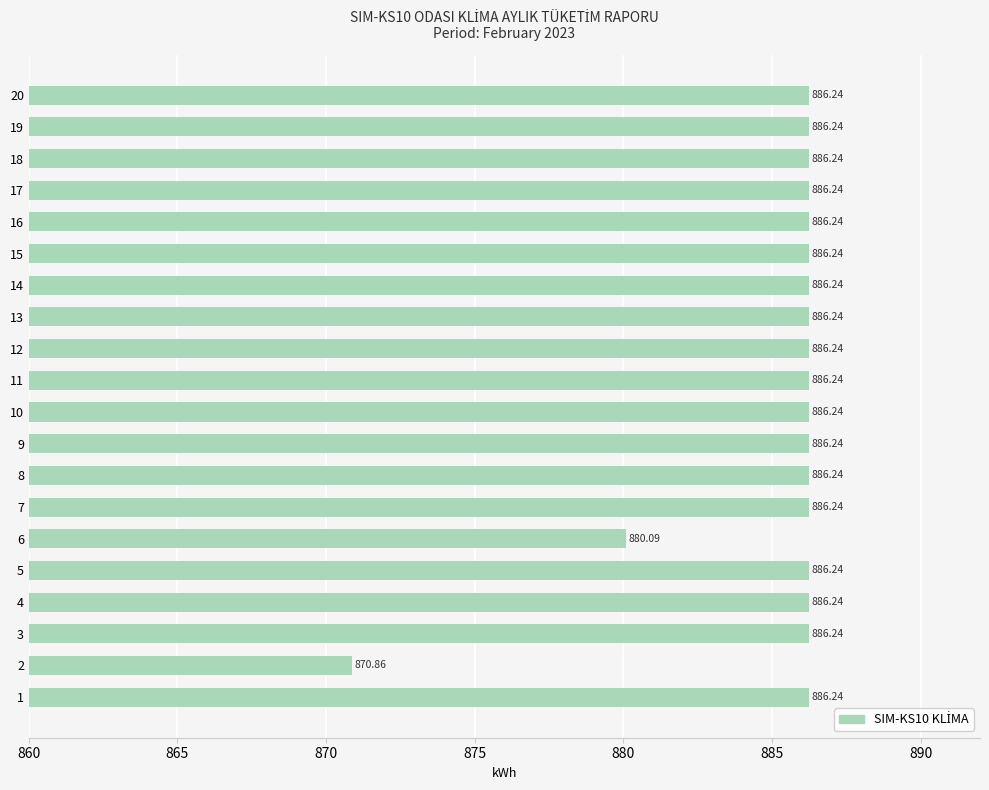

Approximately how many times larger is the value at 17 compared to 8?

1.0